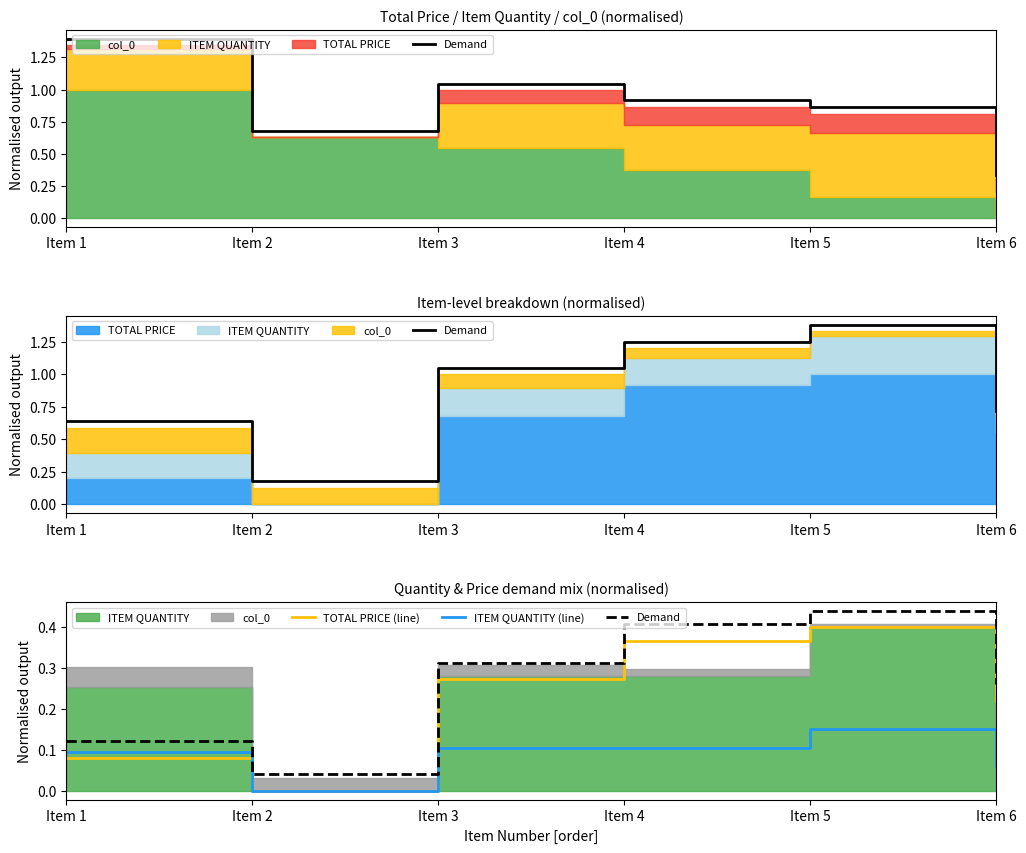

True or false: Demand and ITEM QUANTITY (line) cross at least once.

False